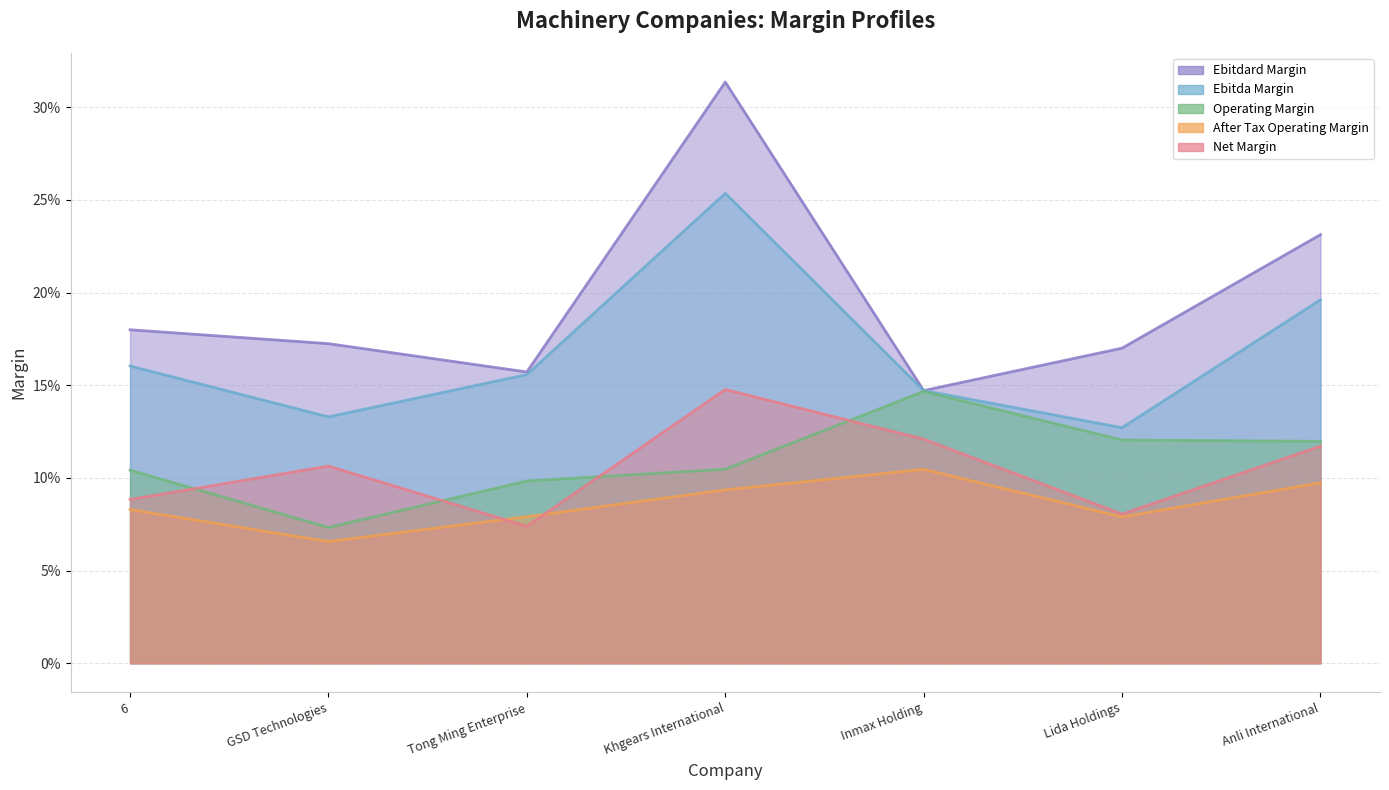

What is the difference between the highest and lowest values at 6?

0.1